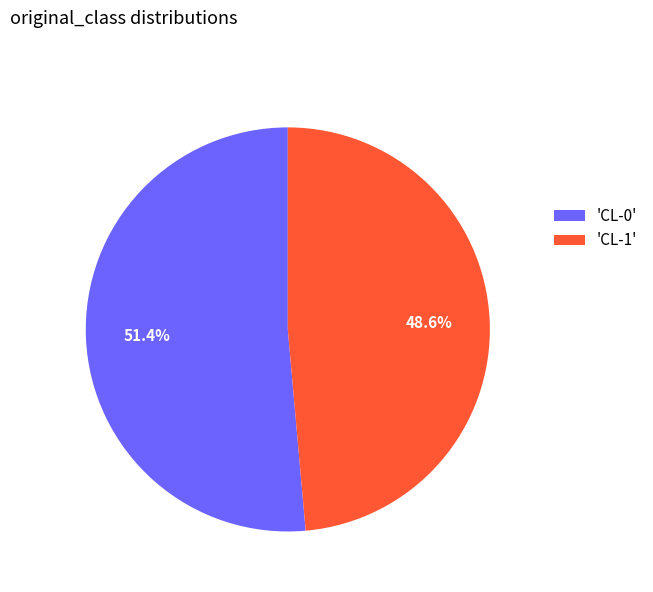

Which slice represents more than half of the pie?

'CL-0'